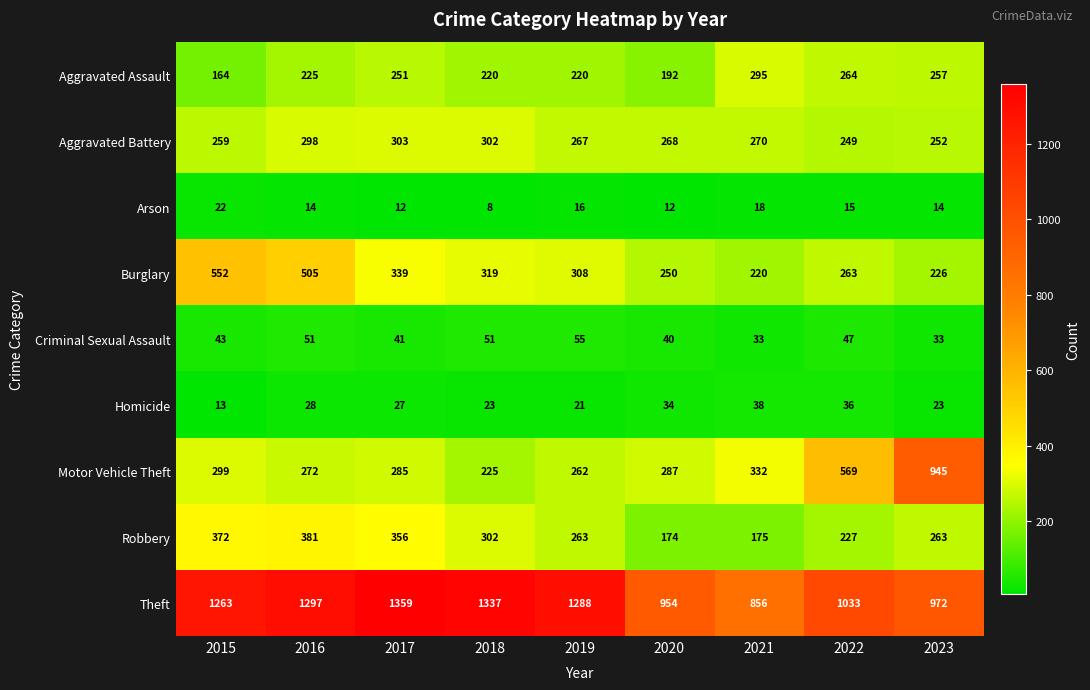

True or false: Criminal Sexual Assault has a value of 26 at 2020.

False